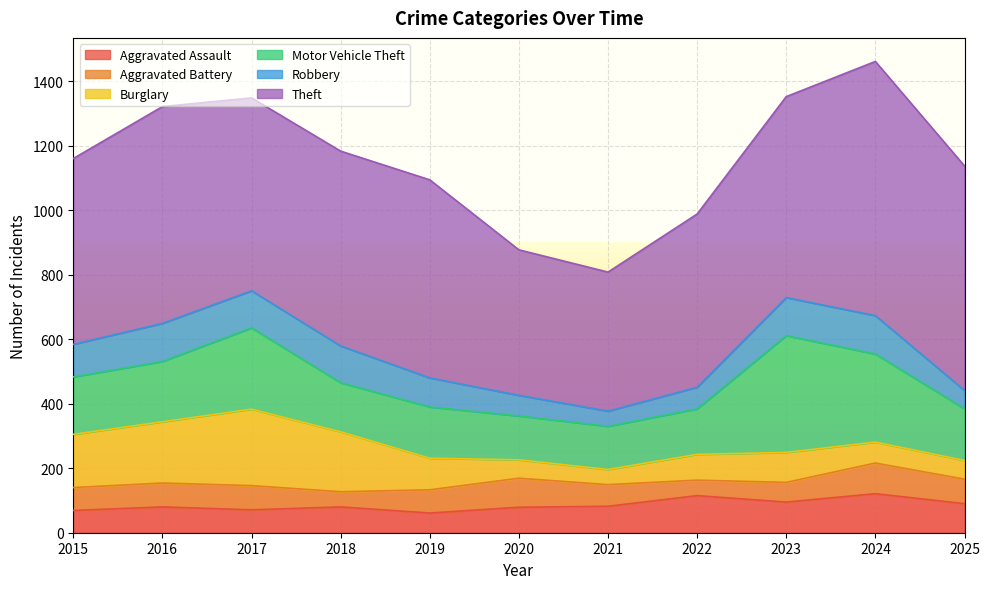

The Motor Vehicle Theft series shows 251 at 2019. True or false?

False